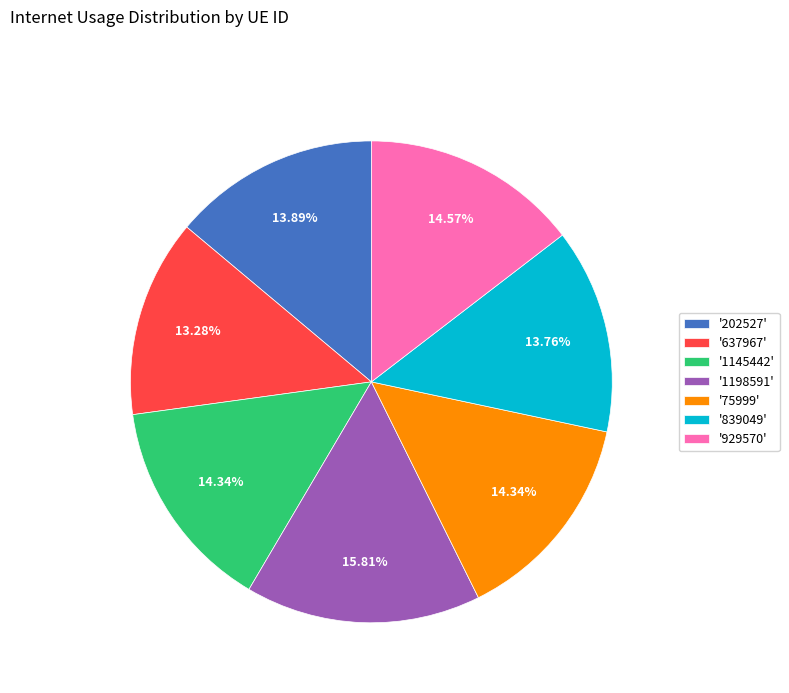

What is the ratio of the value at '929570' to the value at '202527'?

1.0